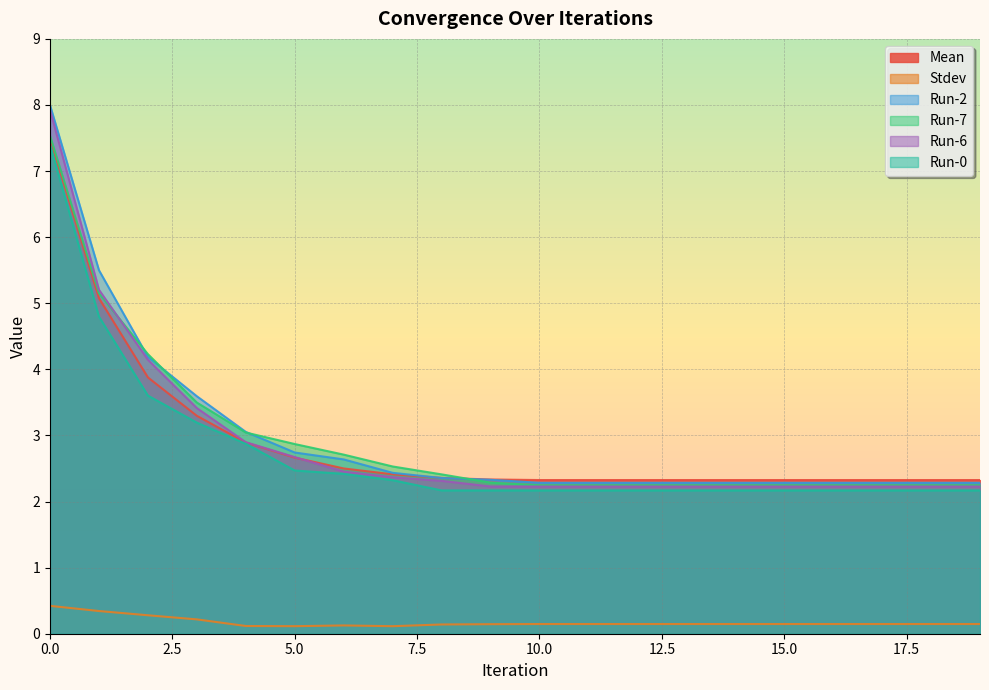

The Run-6 series shows 3.6 at 7. True or false?

False